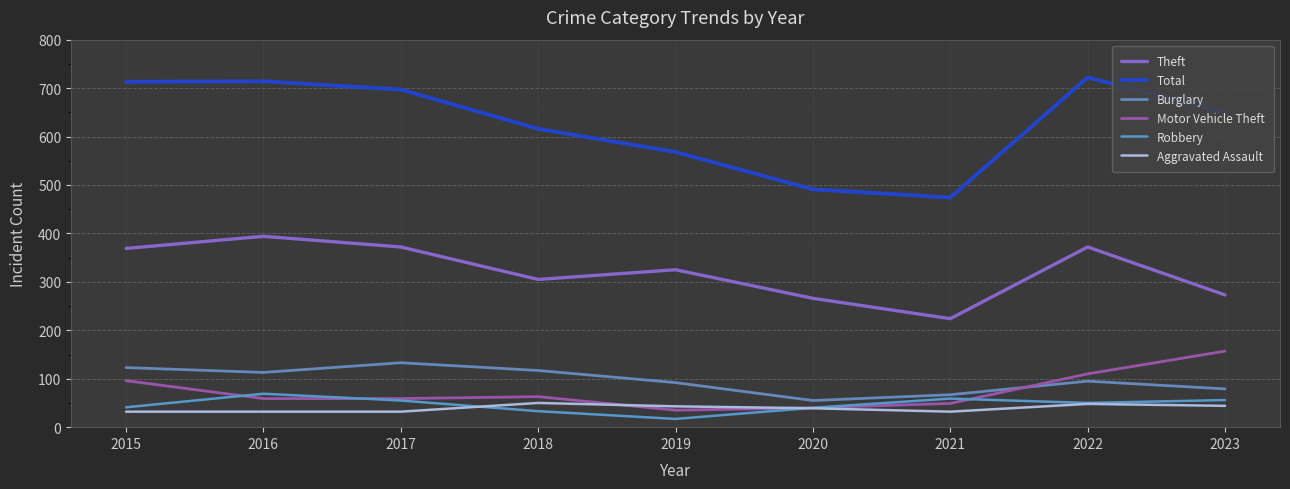

At which label is Total closest to 598?

2018